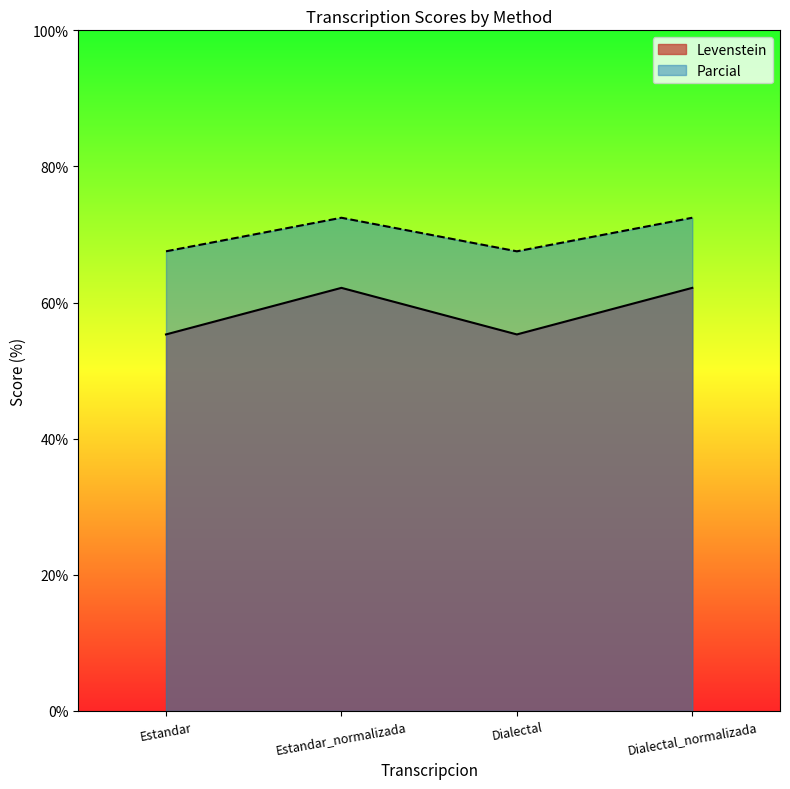

What is the label of the 1st point from the left?

Estandar